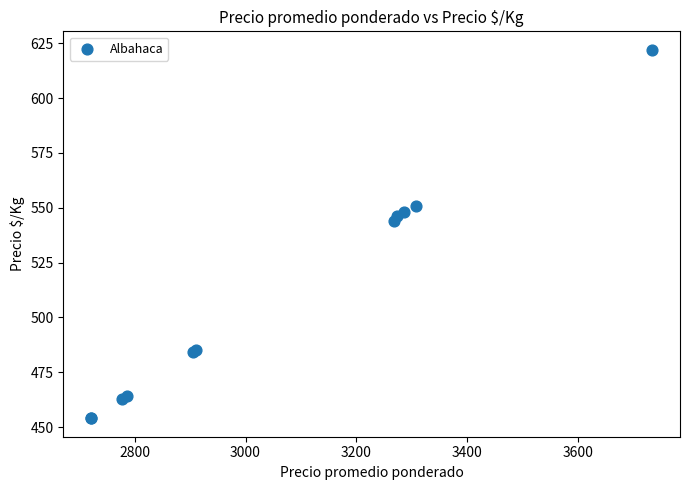

What Y value in the scatter plot is closest to 538?

544